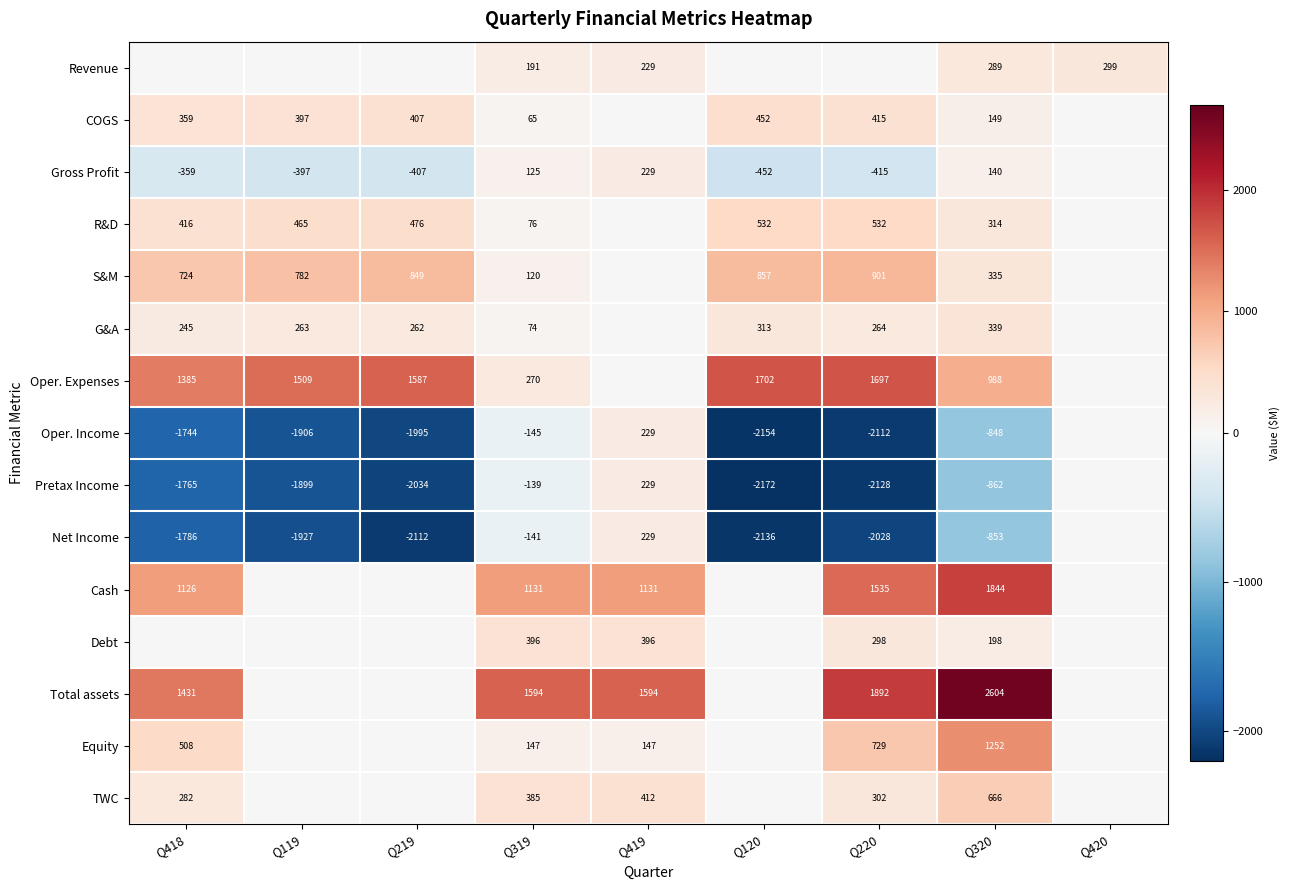

What is the sum of the COGS values at Q320 and Q119?

546